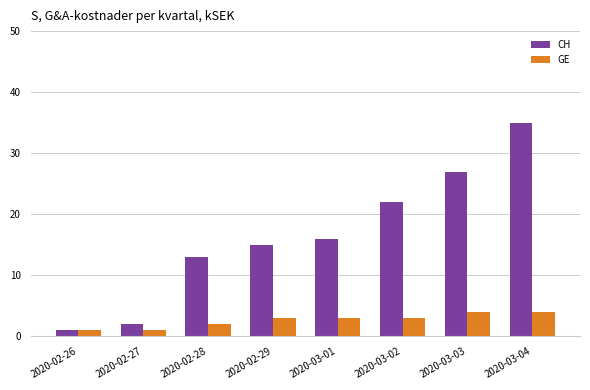

At which category does the chart reach its peak across all series?

2020-03-04